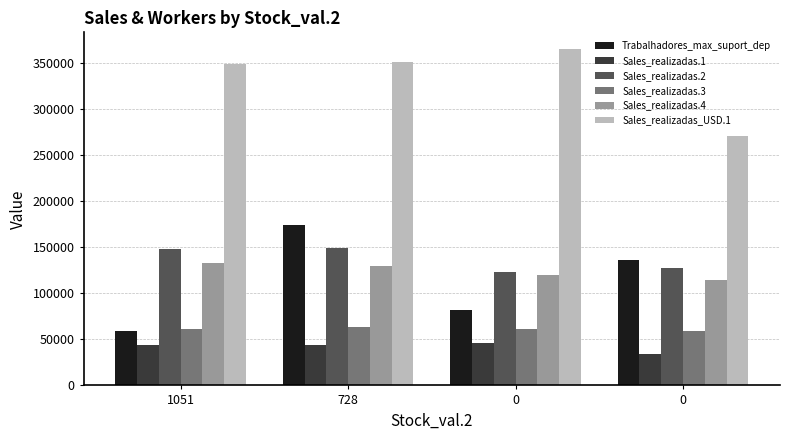

Are the bars grouped side by side (vs. stacked)?

Yes